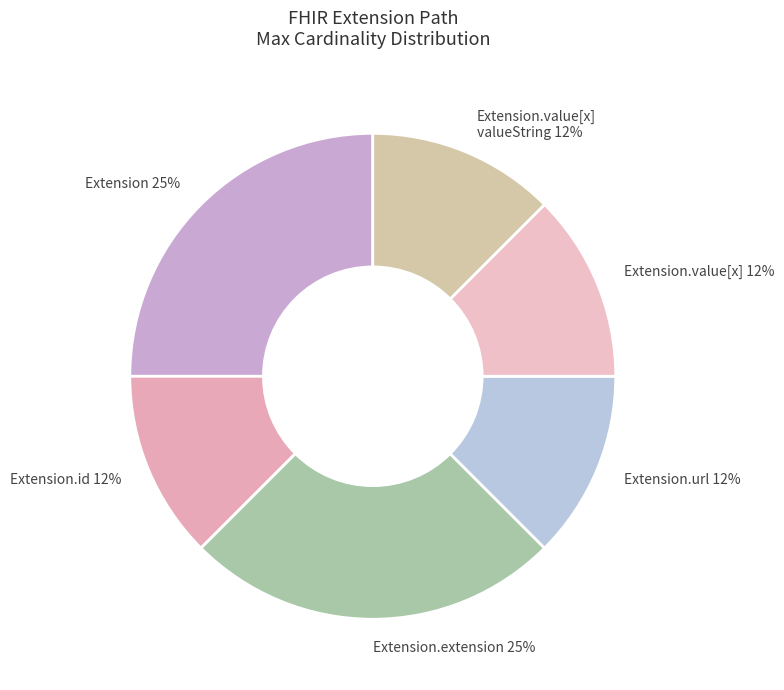

To the nearest percent, what is the average slice percentage?

17%